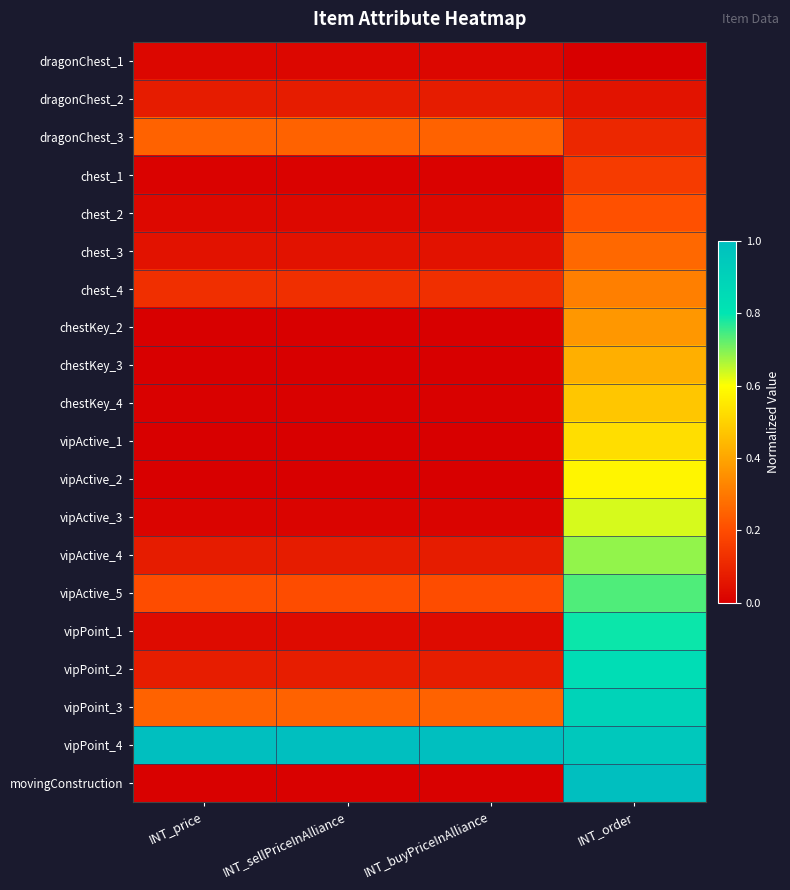

At which category is the sum across all series the highest?

INT_order